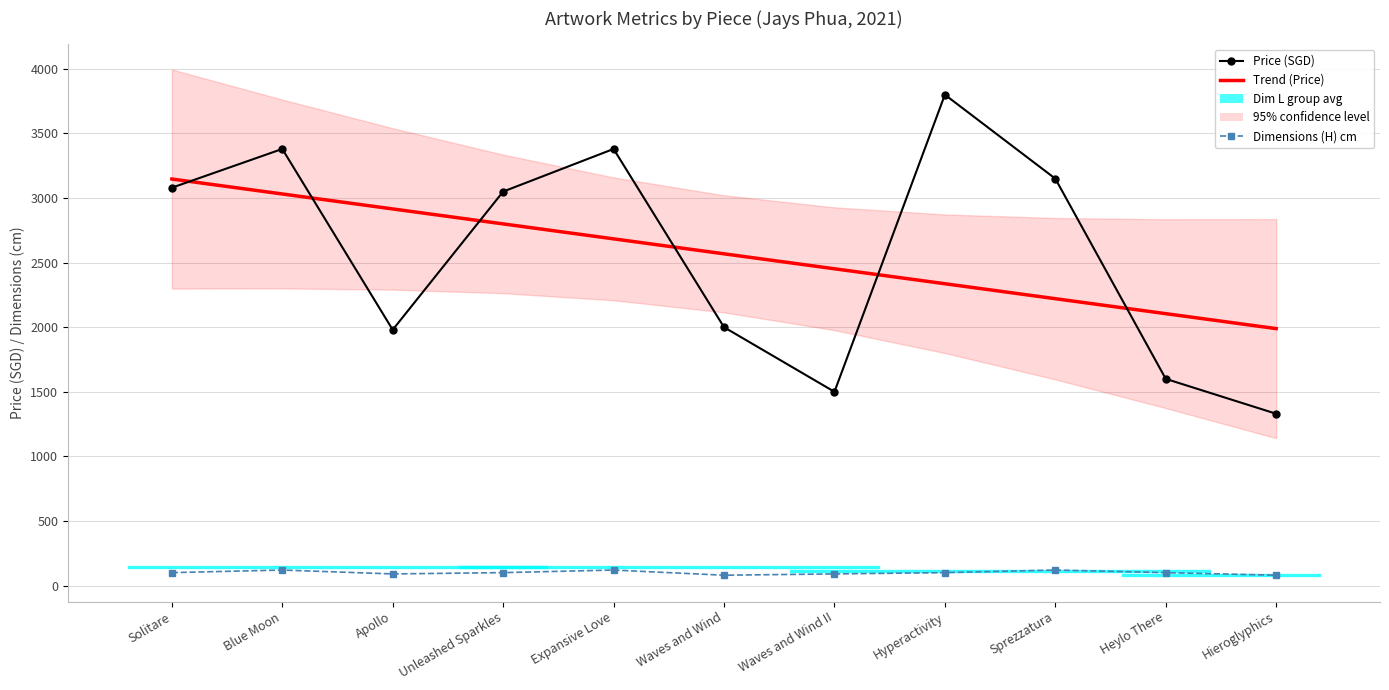

Reading right to left, transcribe all the data shown in this chart.

Price (SGD): Hieroglyphics=1330.0	Heylo There=1600.0	Sprezzatura=3150.0	Hyperactivity=3800.0	Waves and Wind II=1500.0	Waves and Wind=2000.0	Expansive Love=3380.0	Unleashed Sparkles=3050.0	Apollo=1980.0	Blue Moon=3380.0	Solitare=3080.0
Trend (Price): Hieroglyphics=1989.1	Heylo There=2104.9	Sprezzatura=2220.7	Hyperactivity=2336.5	Waves and Wind II=2452.4	Waves and Wind=2568.2	Expansive Love=2684.0	Unleashed Sparkles=2799.8	Apollo=2915.6	Blue Moon=3031.5	Solitare=3147.3
Dimensions (H) cm: Hieroglyphics=80.0	Heylo There=100.0	Sprezzatura=120.0	Hyperactivity=100.0	Waves and Wind II=90.0	Waves and Wind=80.0	Expansive Love=120.0	Unleashed Sparkles=100.0	Apollo=90.0	Blue Moon=120.0	Solitare=100.0